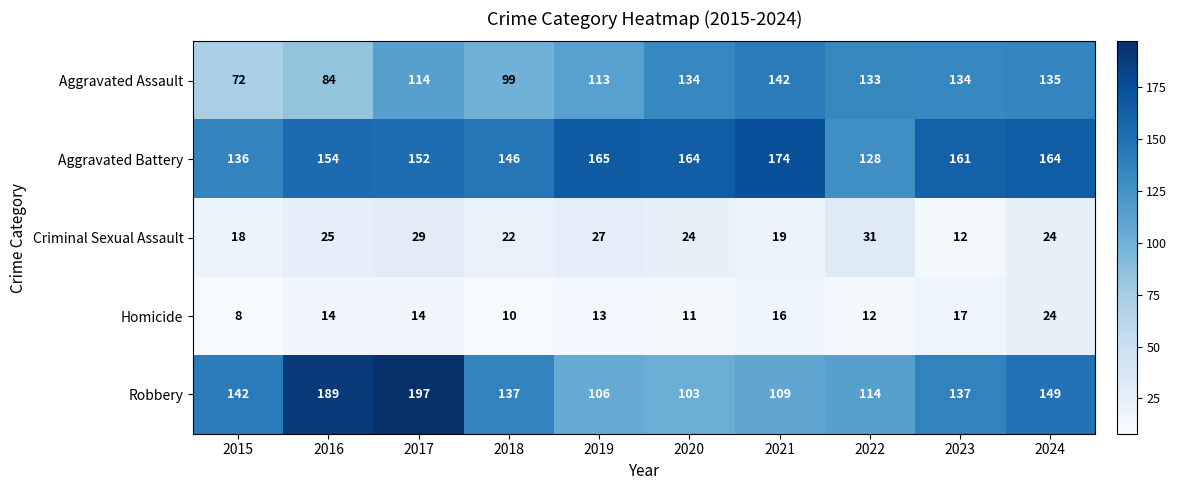

At 2020, list the series in order from smallest to largest.

Homicide, Criminal Sexual Assault, Robbery, Aggravated Assault, Aggravated Battery